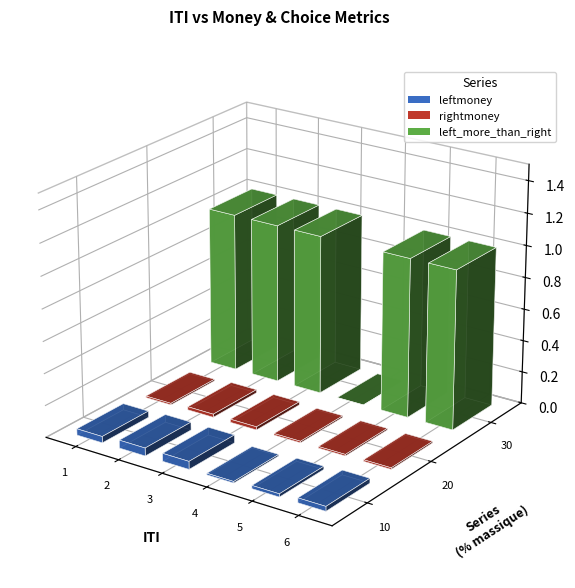

Reading left to right, list all the values displayed in this chart.

leftmoney: 0.0	0.1	0.1	0.0	0.0	0.0
rightmoney: 0.0	0.0	0.0	0.0	0.0	0.0
left_more_than_right: 1.0	1.0	1.0	0.0	1.0	1.0